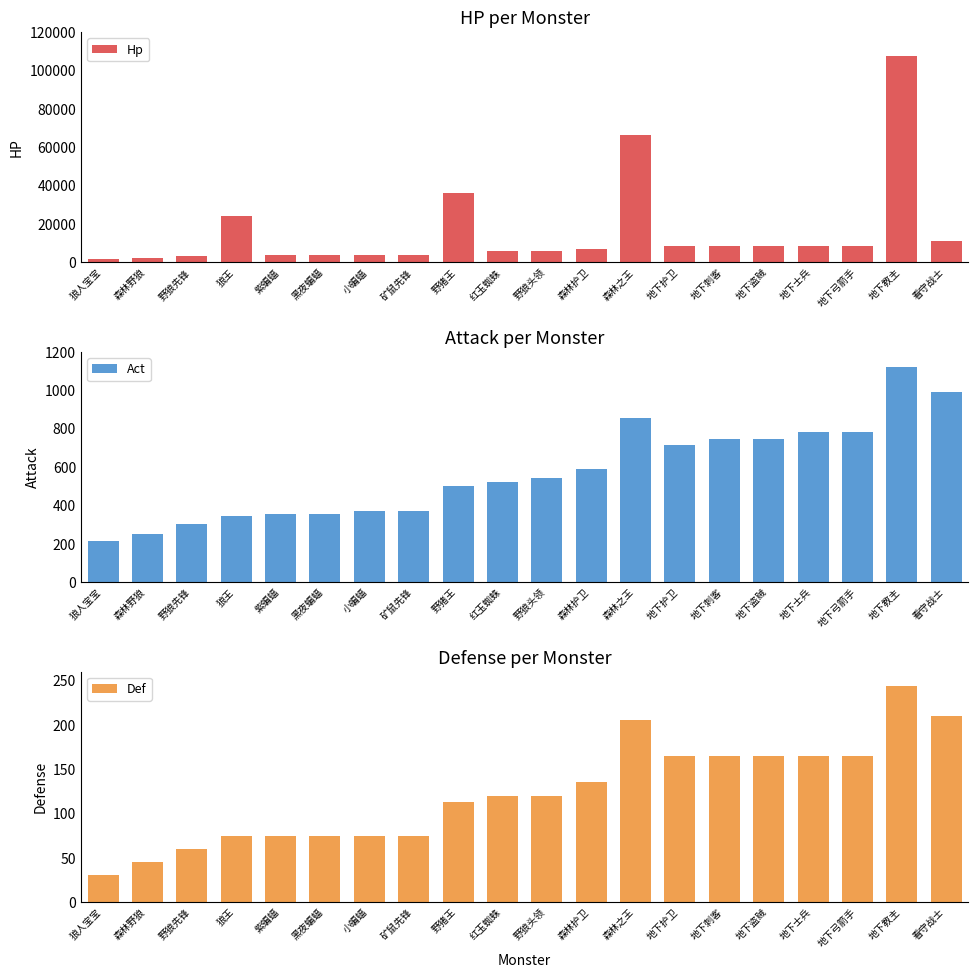

How many series are shown in this chart?

3